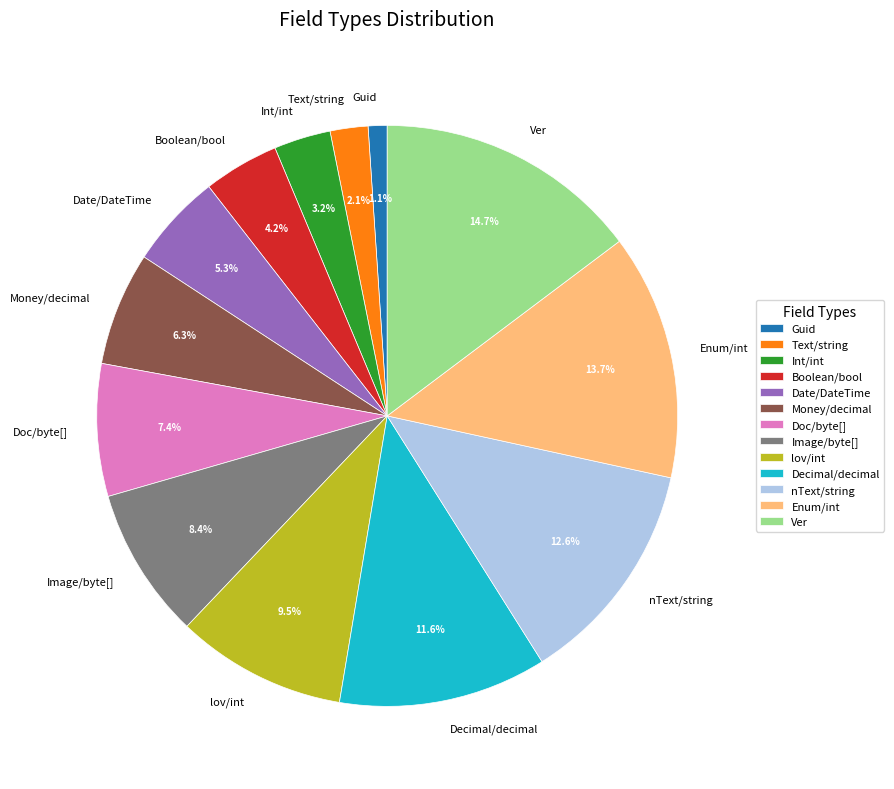

What is the largest slice in the pie chart?

Ver